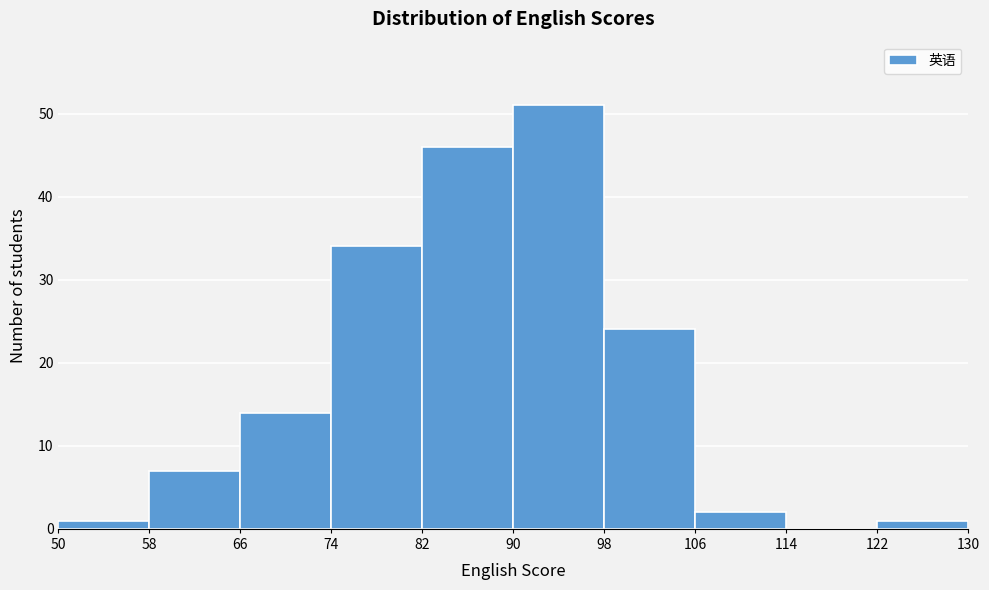

Reading left to right, list every bar in this chart as the range it spans on the x-axis followed by its height. The values are not printed on the chart, so give them approximately, as read against the axis.

50 to 58: 1
58 to 66: 7
66 to 74: 14
74 to 82: 34
82 to 90: 46
90 to 98: 51
98 to 106: 24
106 to 114: 2
114 to 122: 0
122 to 130: 1